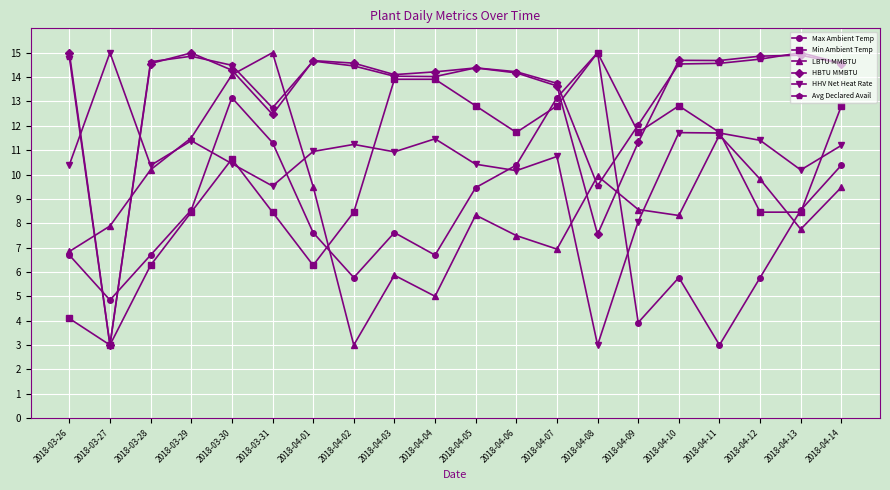

After their last crossing, which series has the higher values: HHV Net Heat Rate or Max Ambient Temp?

HHV Net Heat Rate